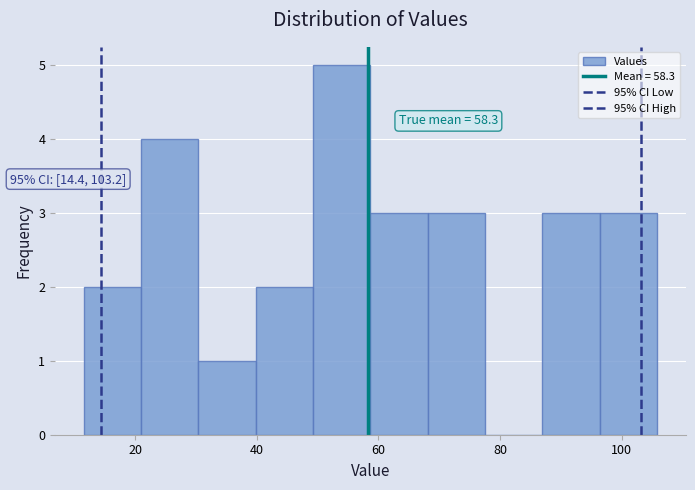

Which range on the x-axis has the tallest bar?

50 to 58